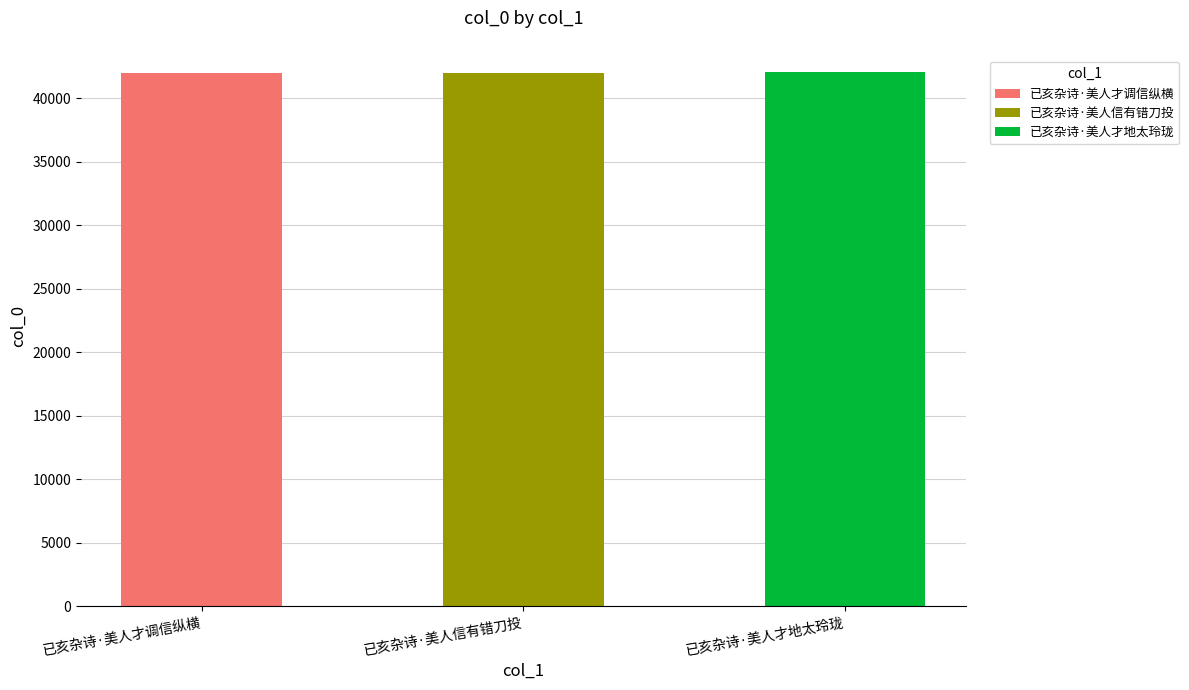

List the labels in order of value, largest first.

已亥杂诗·美人才地太玲珑, 已亥杂诗·美人信有错刀投, 已亥杂诗·美人才调信纵横